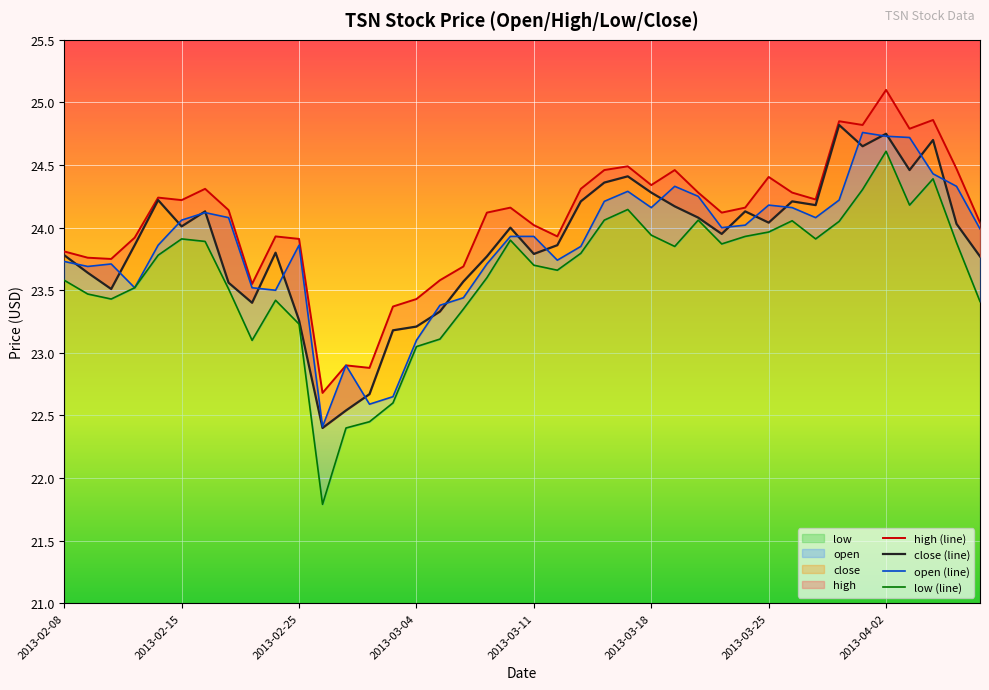

At which label does low reach its peak?

2013-04-02